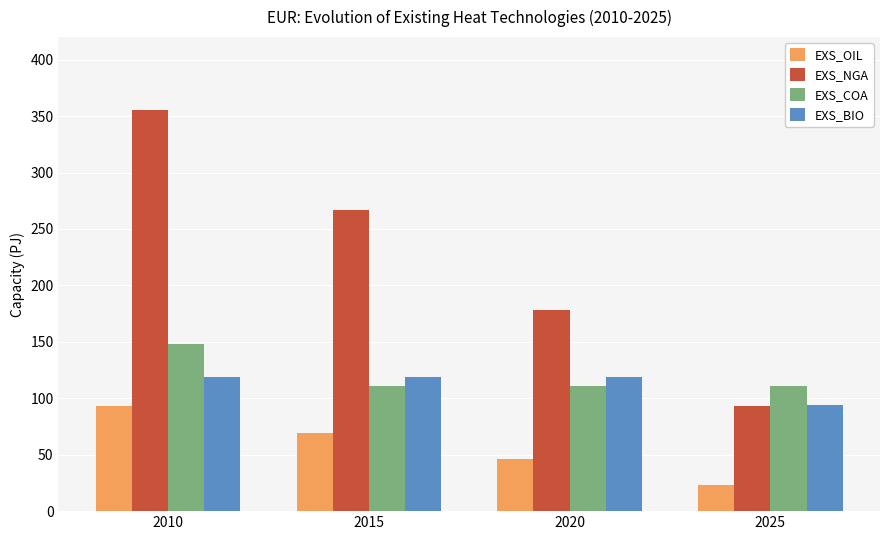

What is the value of the EXS_COA bar at the 2nd from the left?

111.2